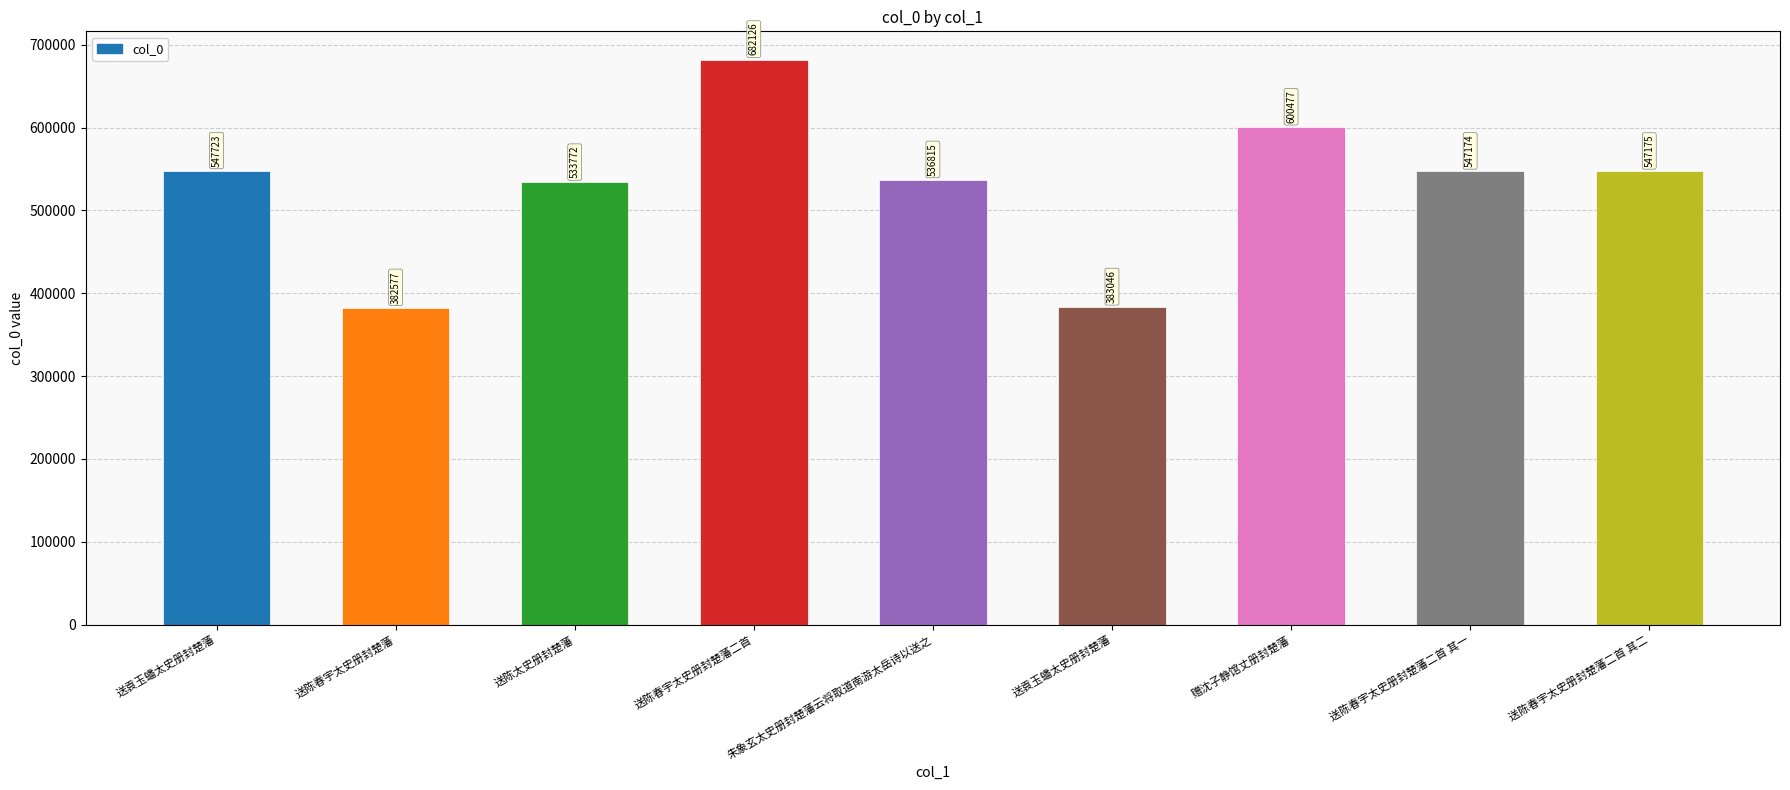

Are the bars horizontal?

No